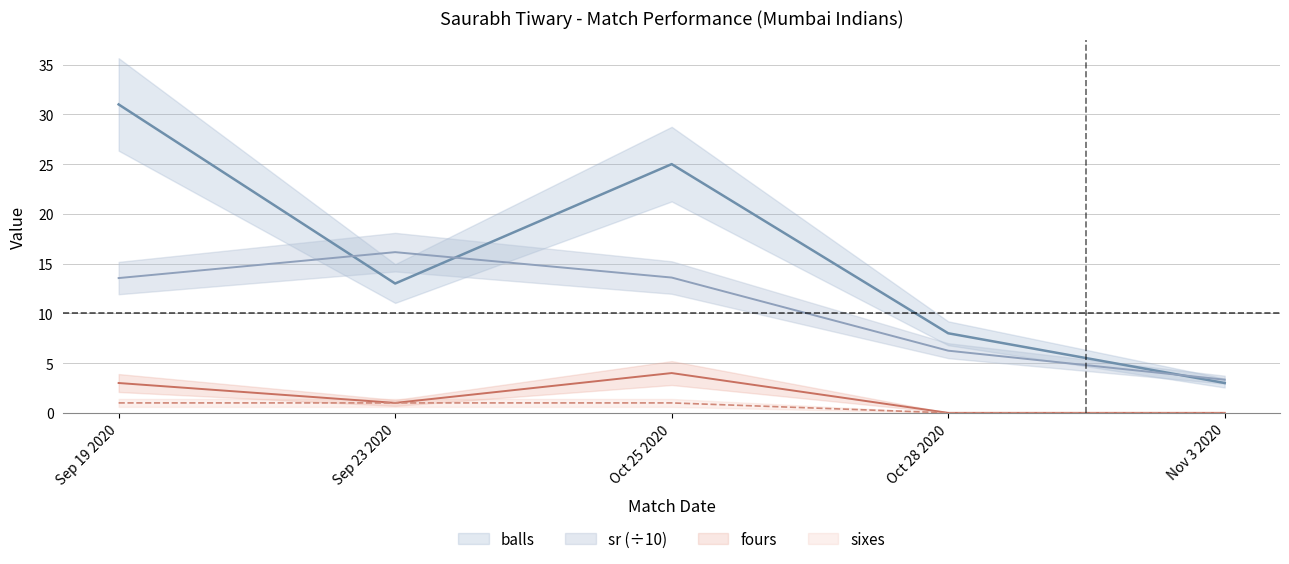

True or false: sr and balls cross at least once.

True